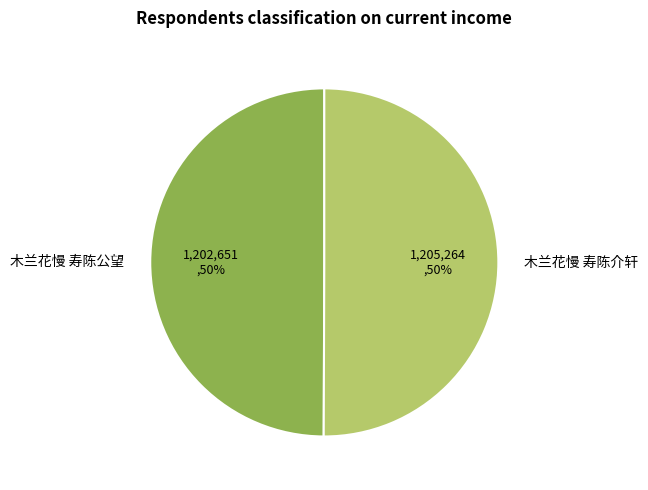

To the nearest percent, what percentage of the pie is 木兰花慢 寿陈介轩?

50%